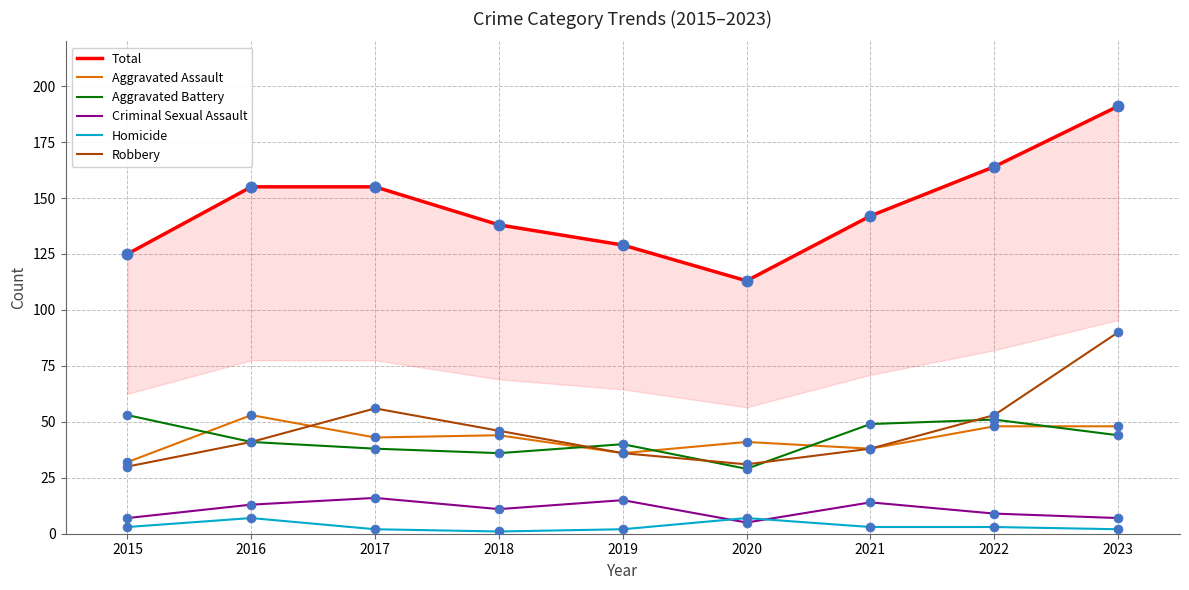

Is the value of Total at 2018 greater than the value of Criminal Sexual Assault at 2015?

Yes